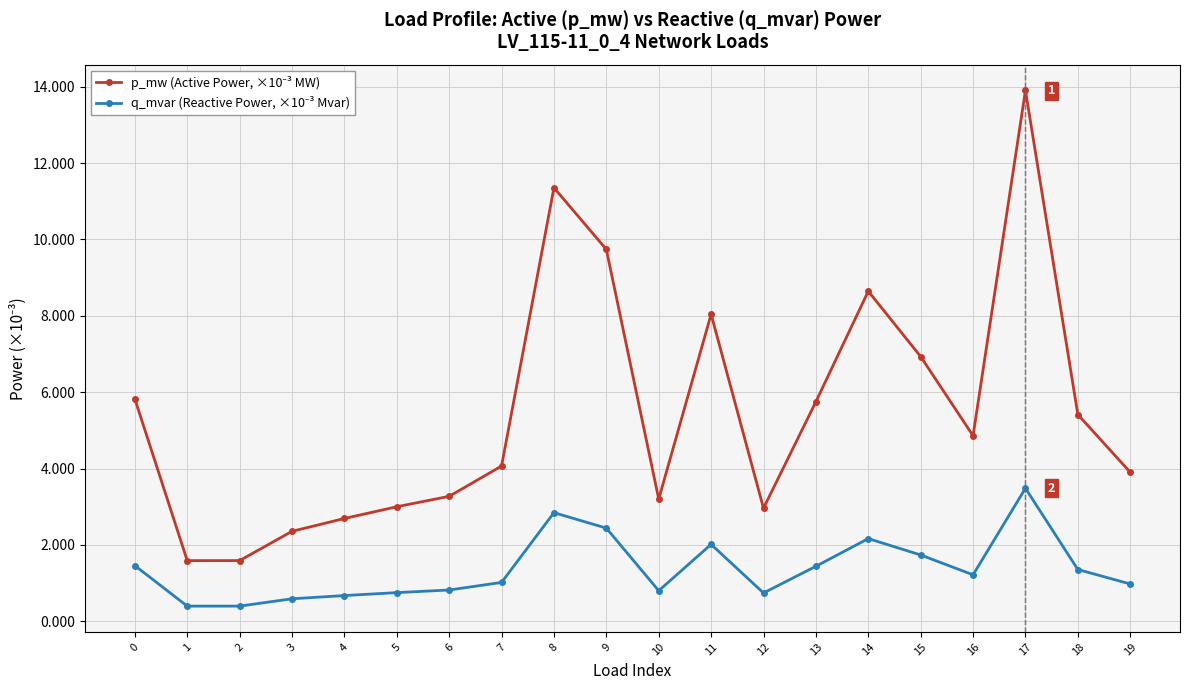

What is the spread (max minus min) of values at 7?

3.0